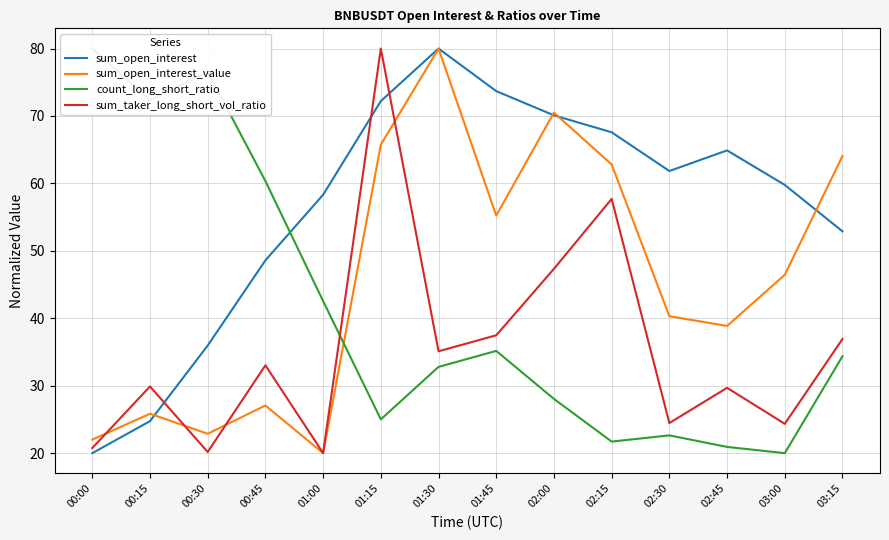

True or false: count_long_short_ratio has a value of 34.4 at 03:15.

True